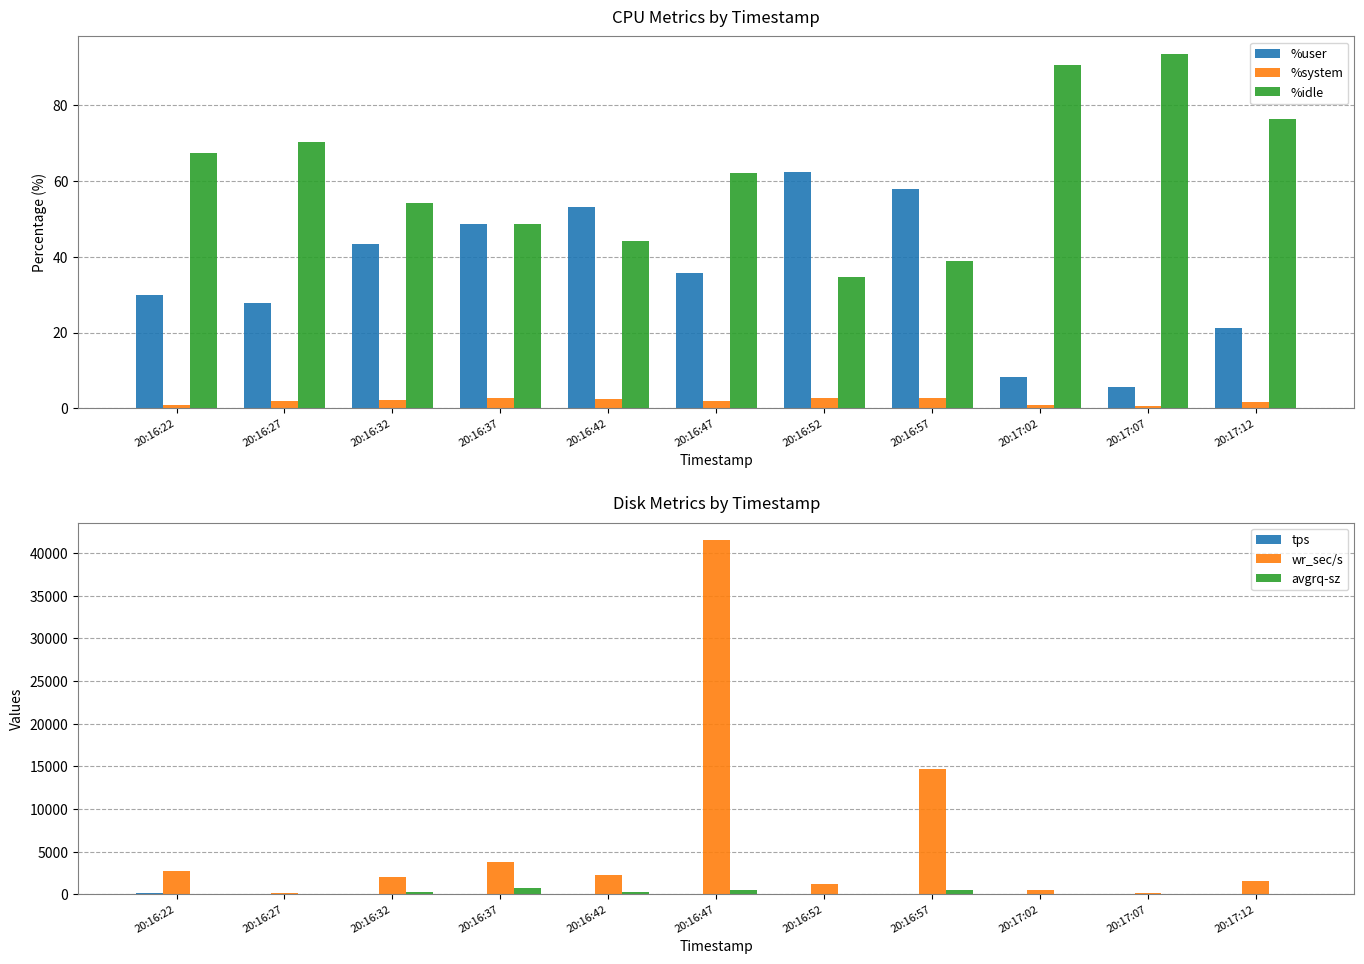

Does the chart contain stacked bars?

No